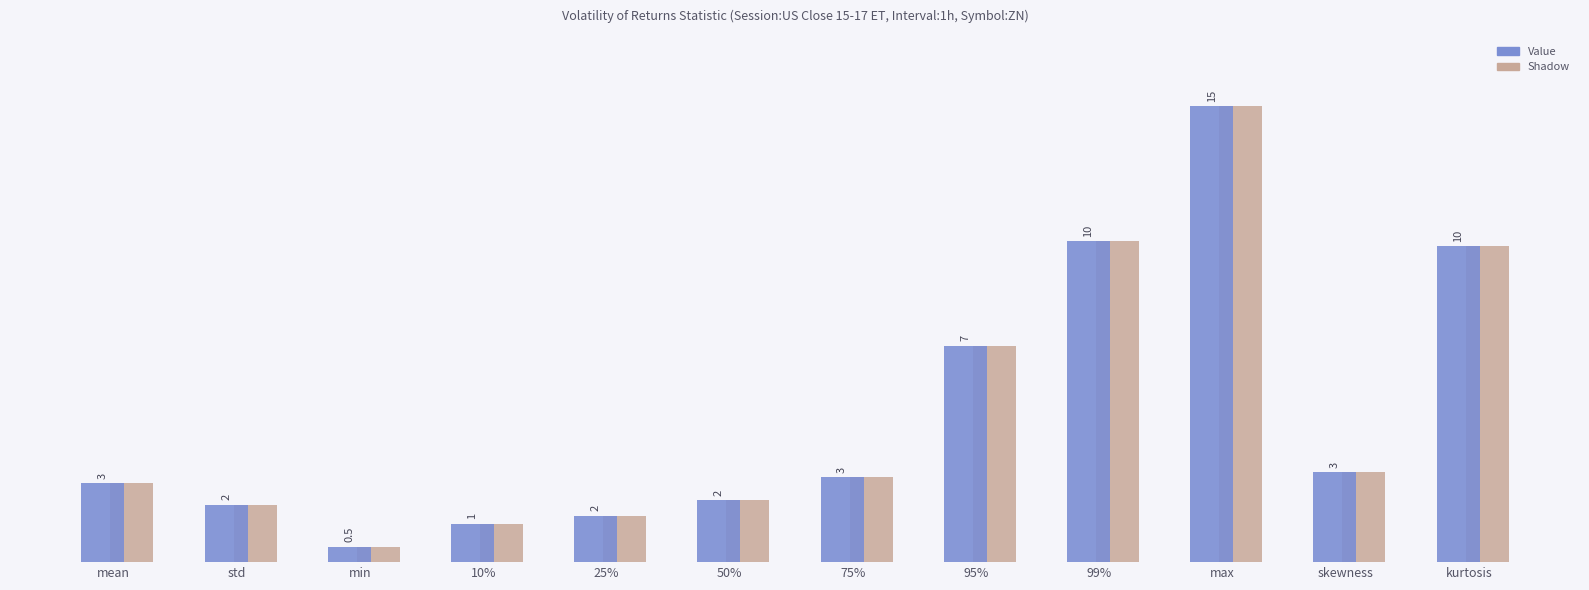

Rank the series at 75% from highest to lowest value.

Shadow, Value